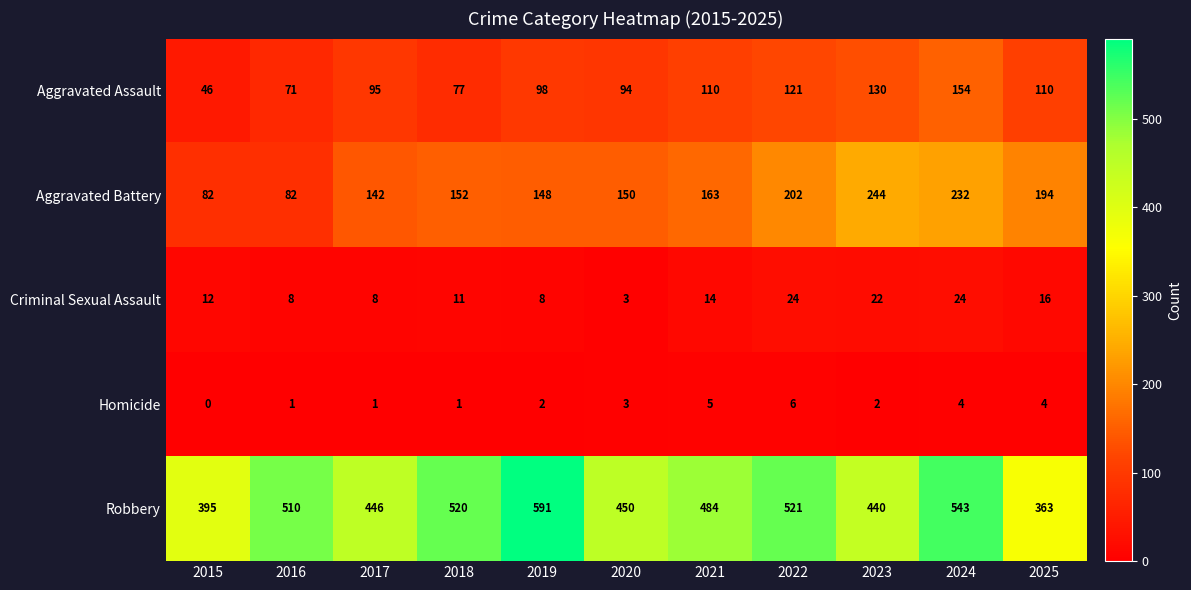

Rank the series by their maximum value, from lowest to highest.

Homicide, Criminal Sexual Assault, Aggravated Assault, Aggravated Battery, Robbery